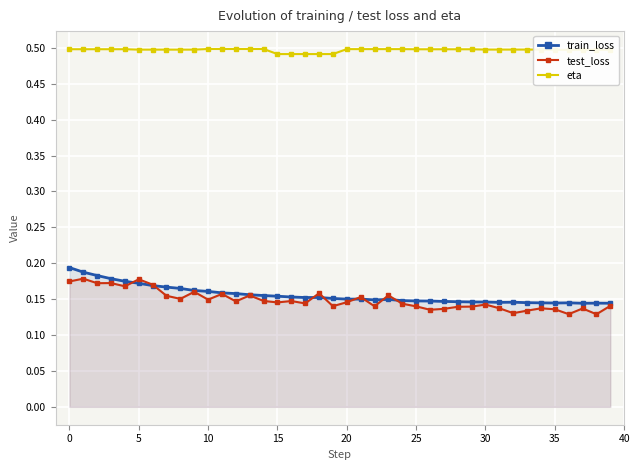

Is this an area chart (filled region under the line)?

No